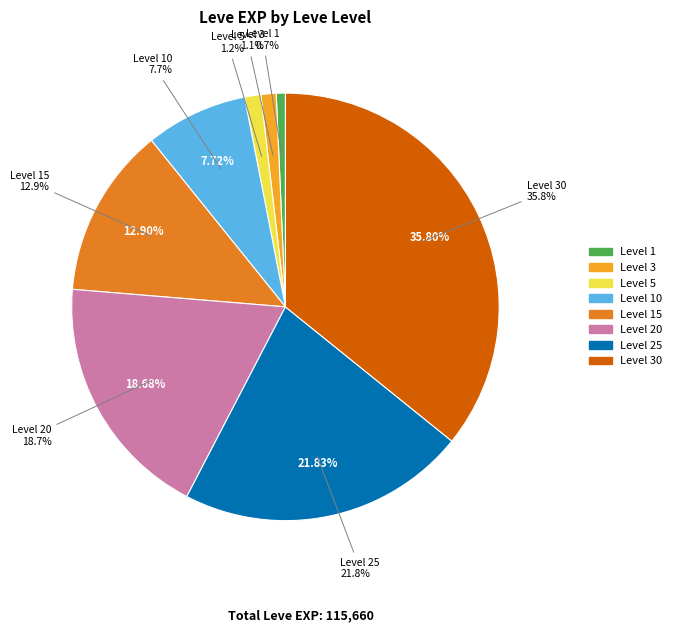

To the nearest percent, what portion does 5 represent?

1%